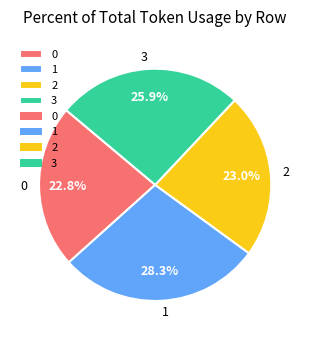

Does 1 represent more than half of the total?

No